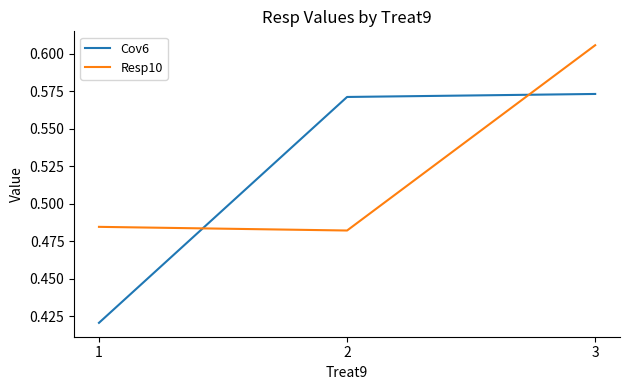

What is the difference between the Resp10 values at 3 and 2?

0.1